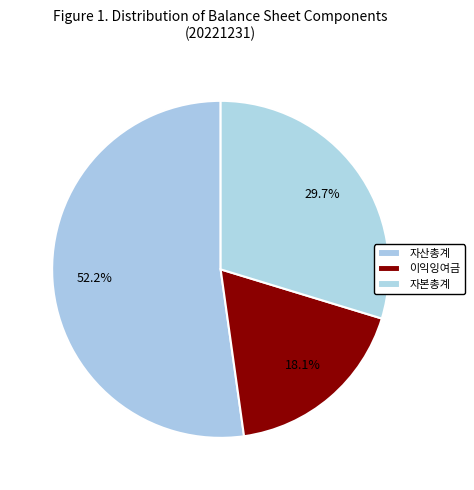

To the nearest percent, what is the average slice percentage?

33%